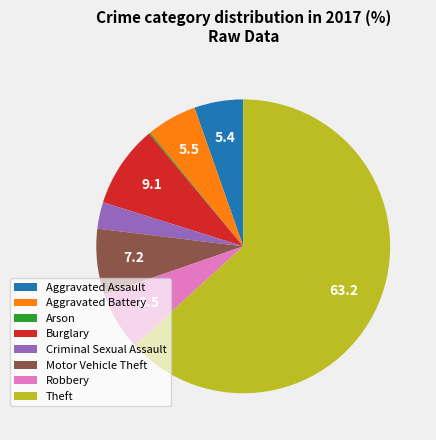

Is it true that Burglary is 9% of the pie?

True